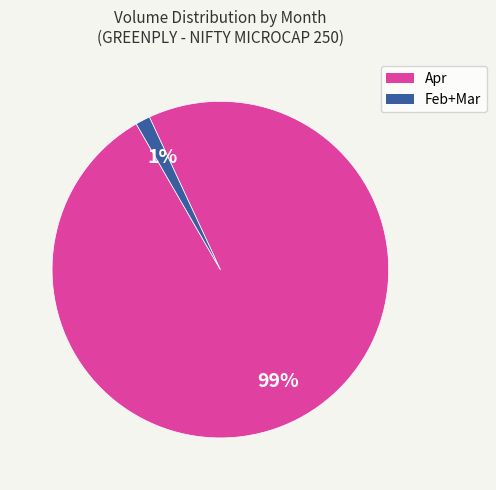

To the nearest percent, what is the average slice percentage?

50%